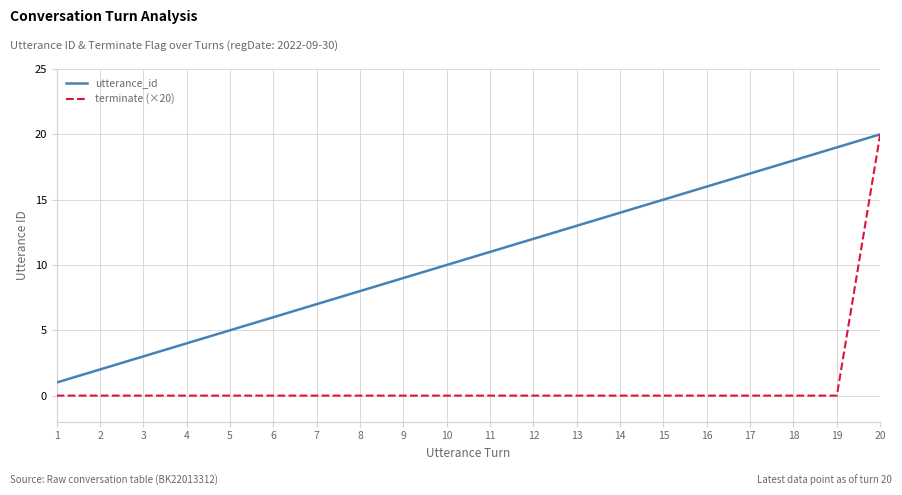

Is the value of utterance_id at 6 greater than the value of terminate (×20) at 10?

Yes